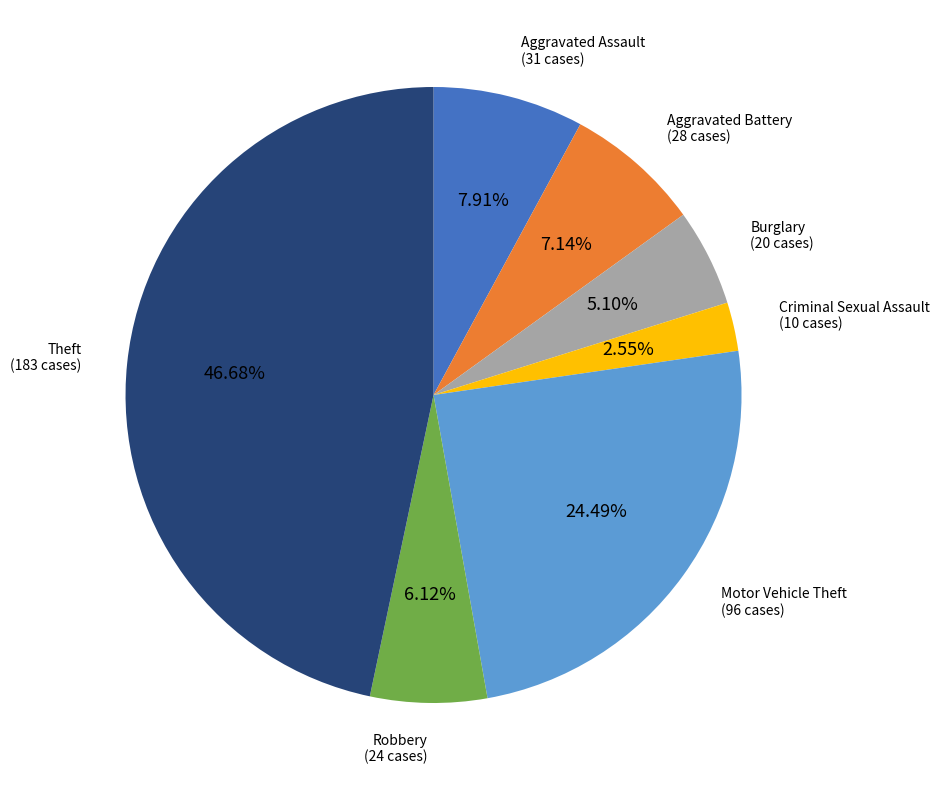

To the nearest percent, what percentage of the pie is Criminal Sexual Assault?

3%